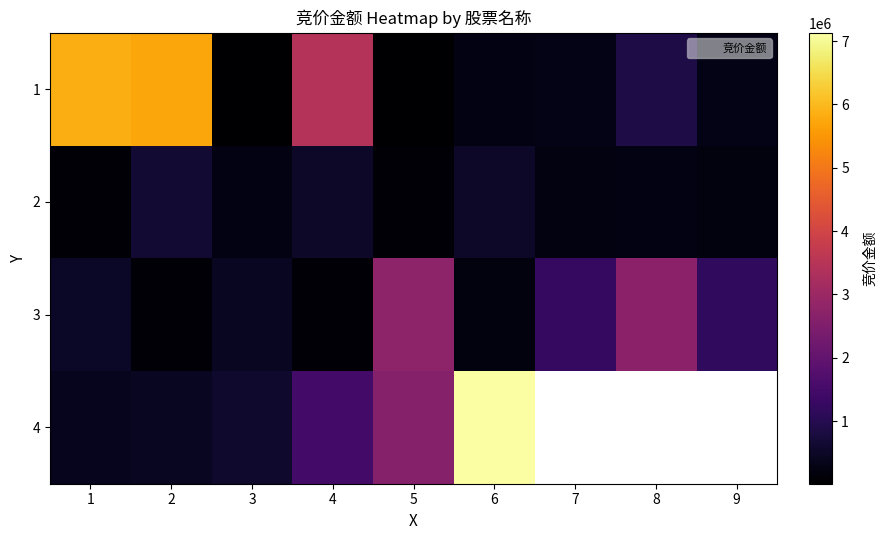

Read the 3 value at 5.

2760128.0